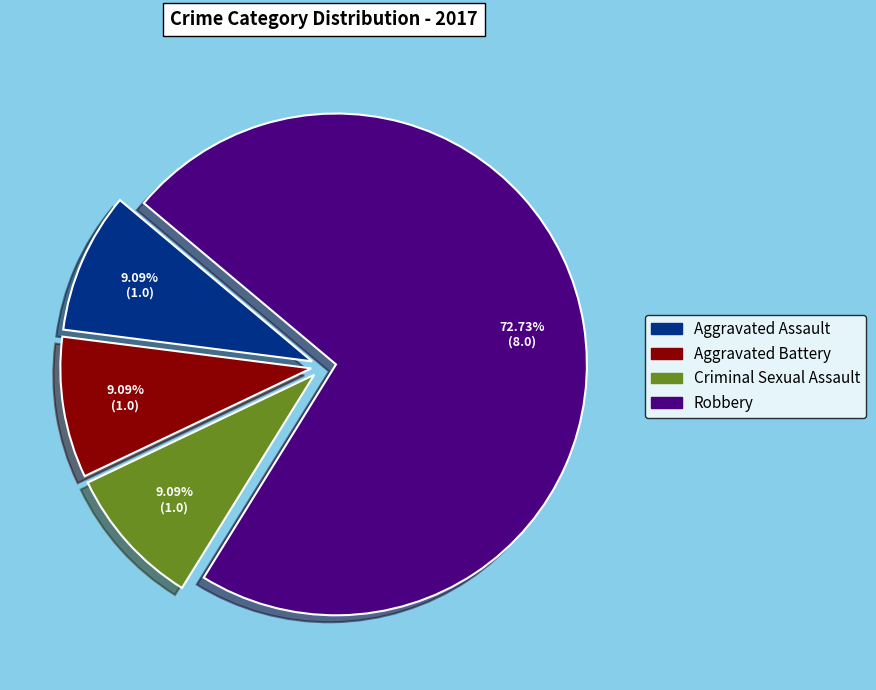

What portion of the pie excludes Aggravated Assault?

90.9%